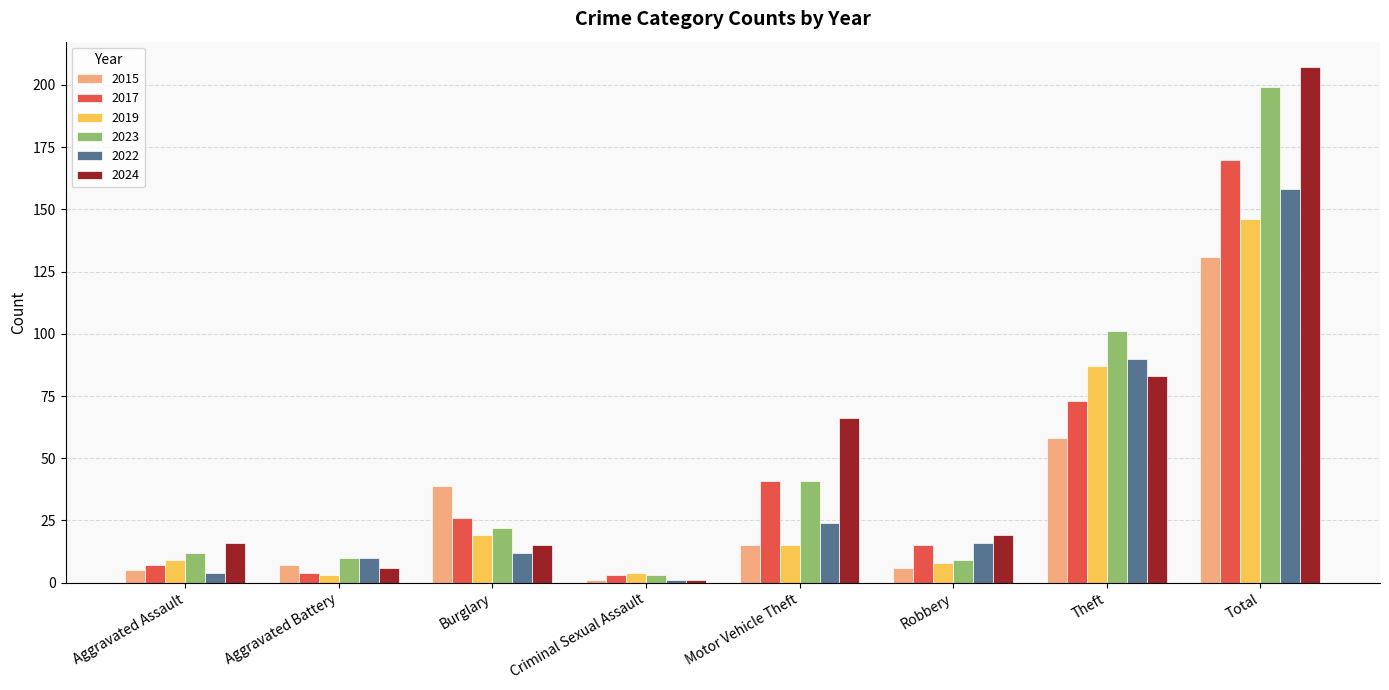

What are all the series names shown in the legend?

2015, 2017, 2019, 2023, 2022, 2024